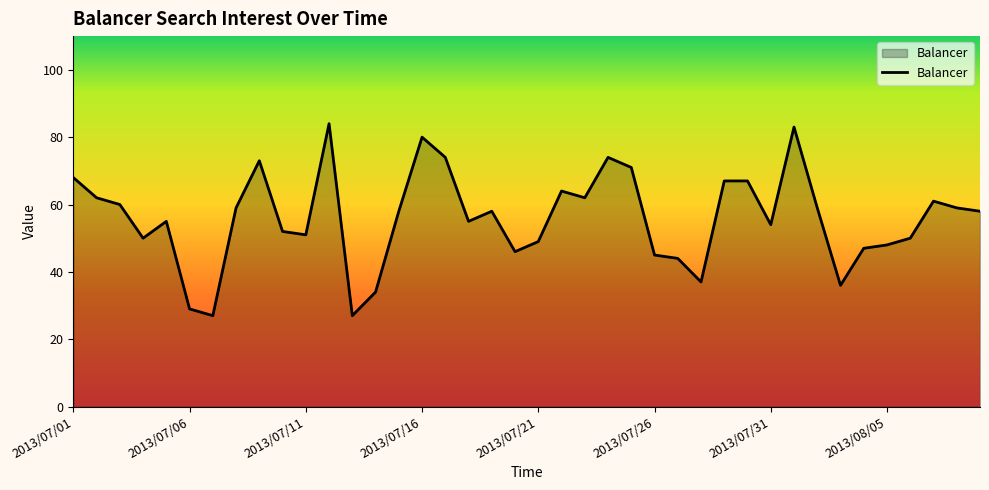

What is the difference between the maximum and minimum values?

57